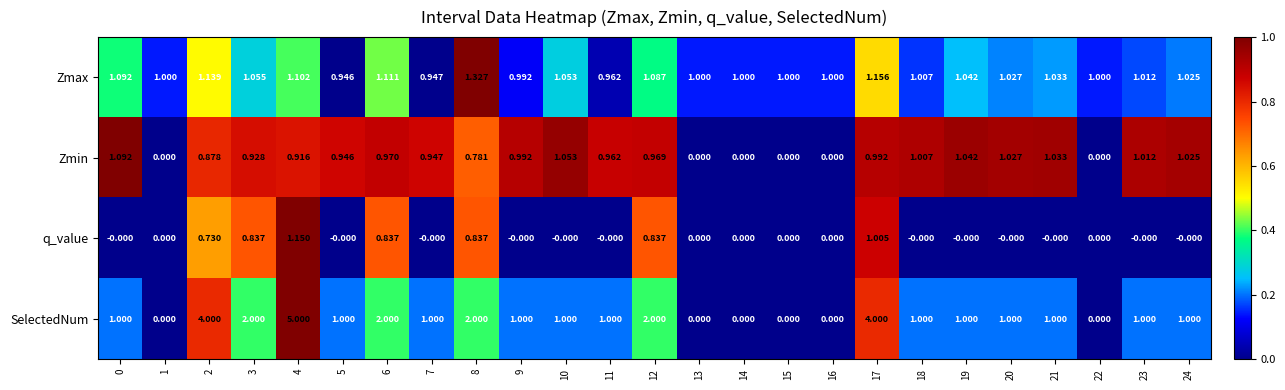

Rank the series by their maximum value, from highest to lowest.

SelectedNum, Zmax, q_value, Zmin